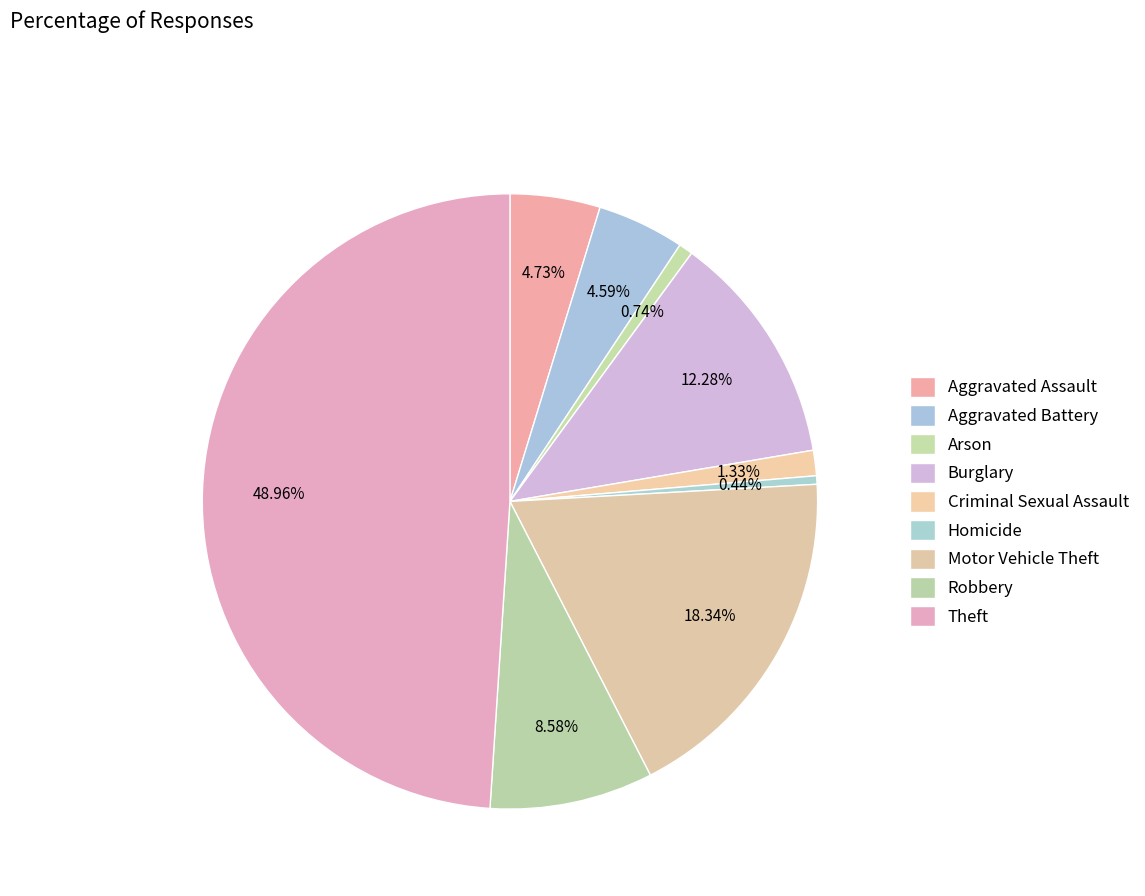

Does any single category account for the majority?

No